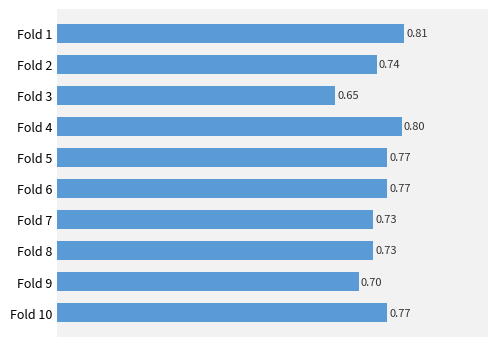

What is the sum of the values at Fold 10 and Fold 2?

1.5